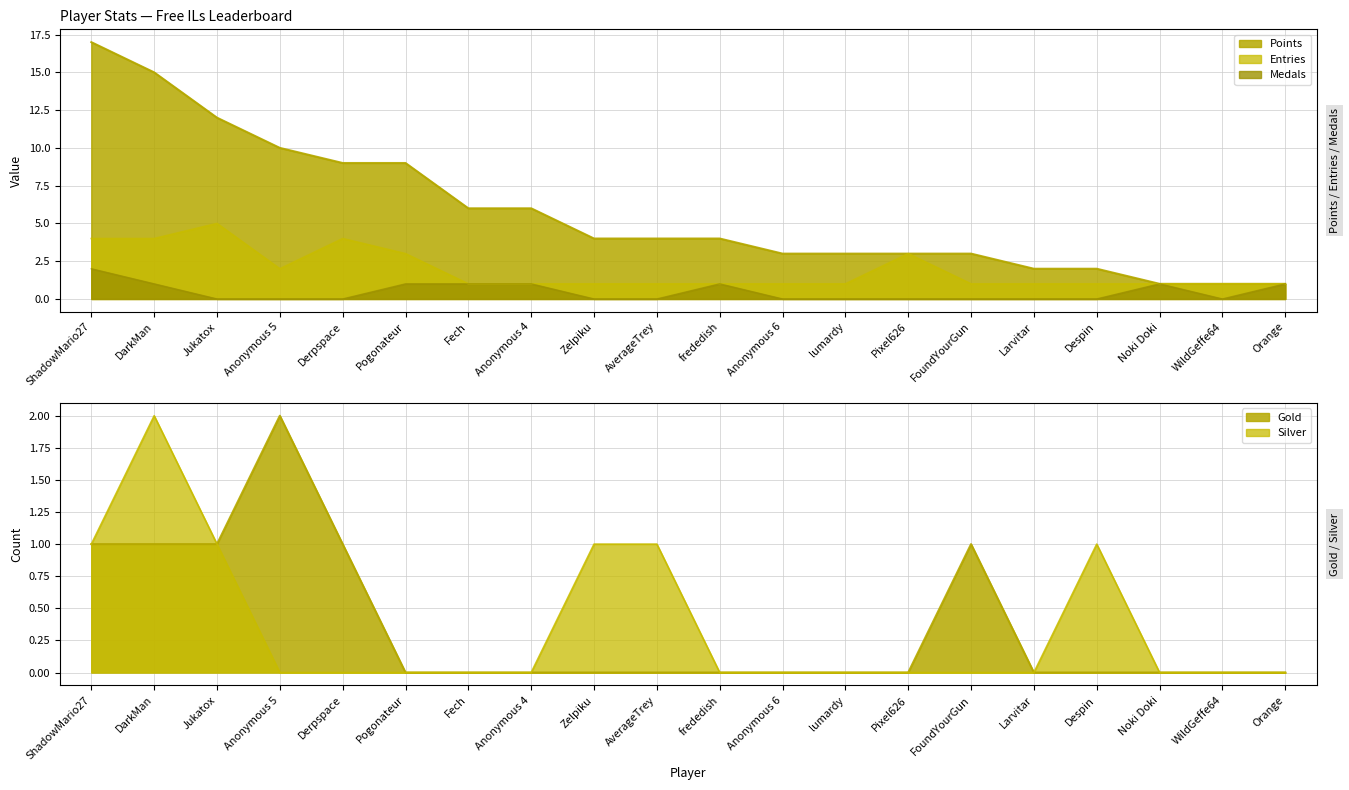

Which series changed the most between Pogonateur and Noki Doki?

Points